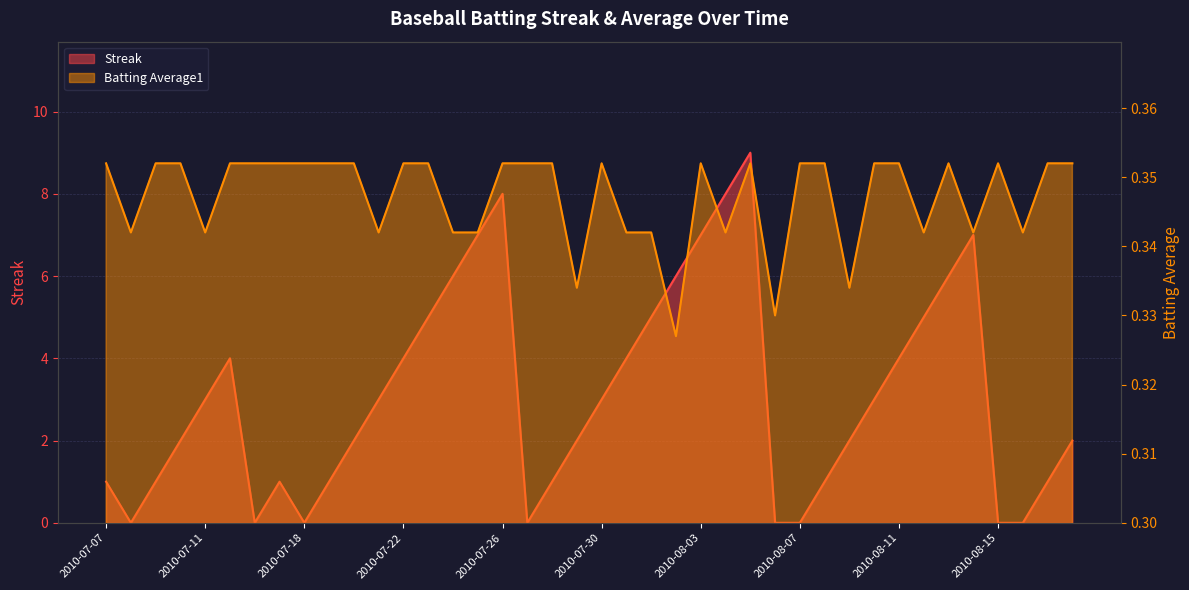

Which label corresponds to the largest value in the chart?

2010-08-05